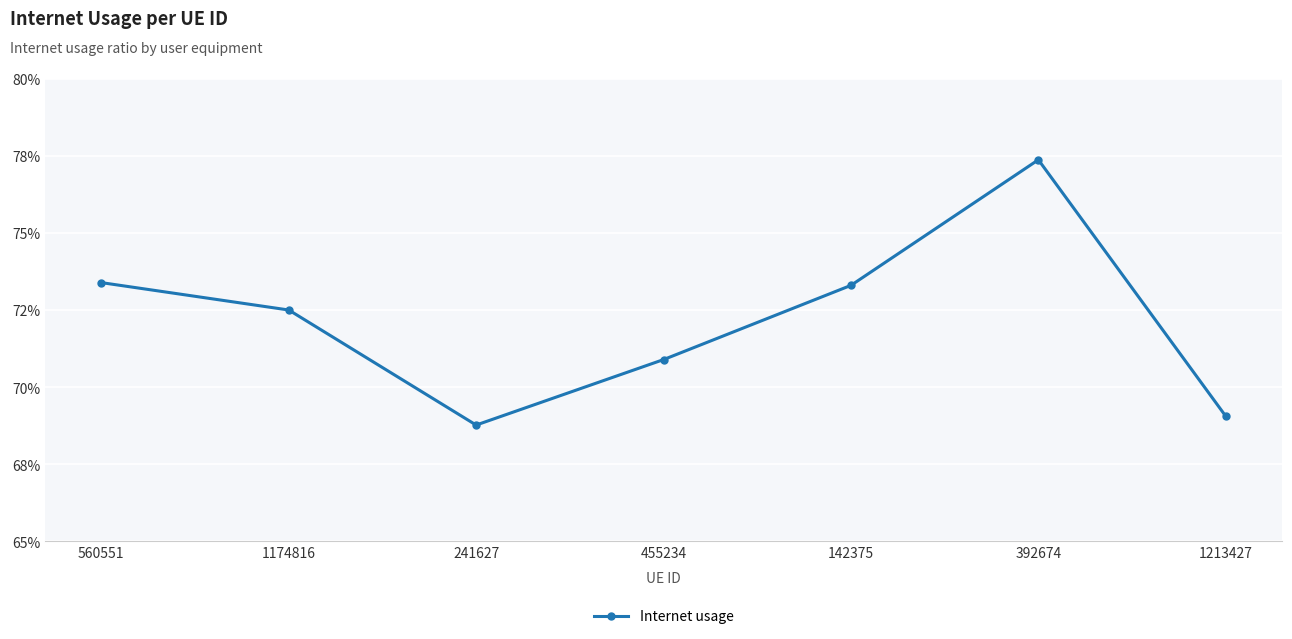

Between 1213427 and 241627, which is larger?

1213427